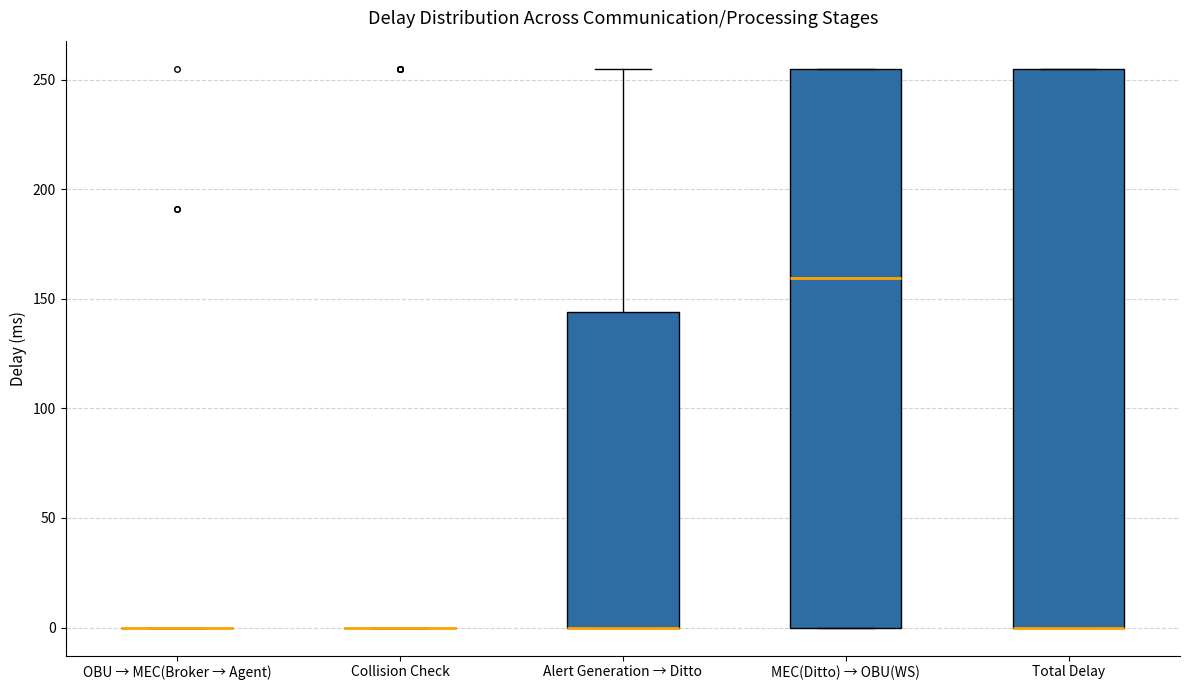

Where is the upper edge of the box for Total Delay on the y-axis? The values are not printed on the chart, so give them approximately, as read against the axis.

255